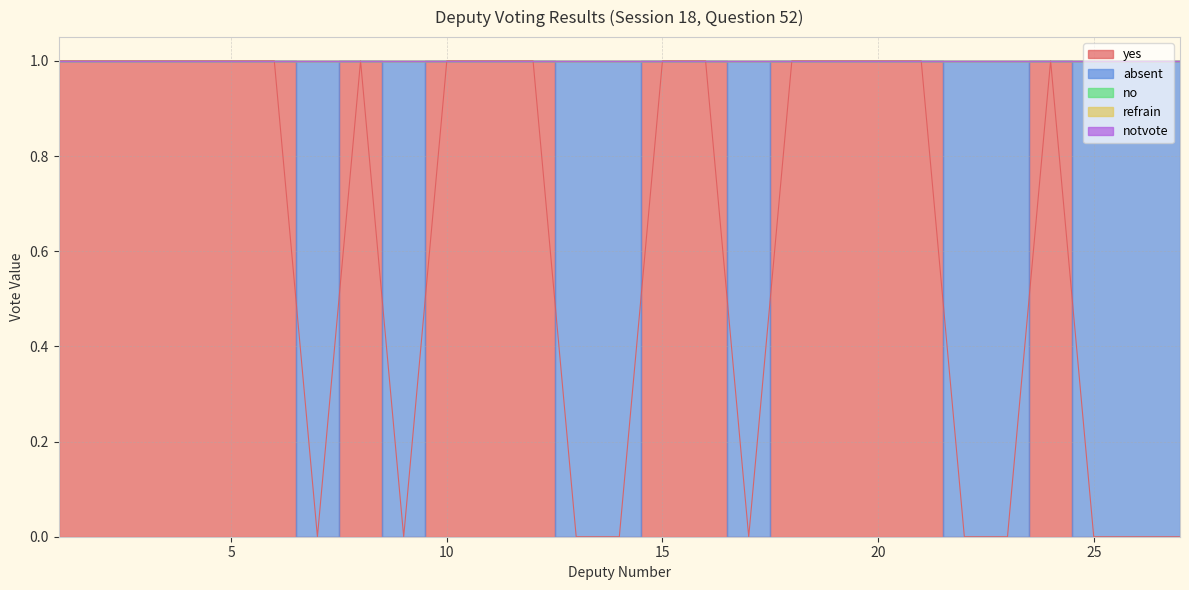

Which category has the lowest value across all series?

7